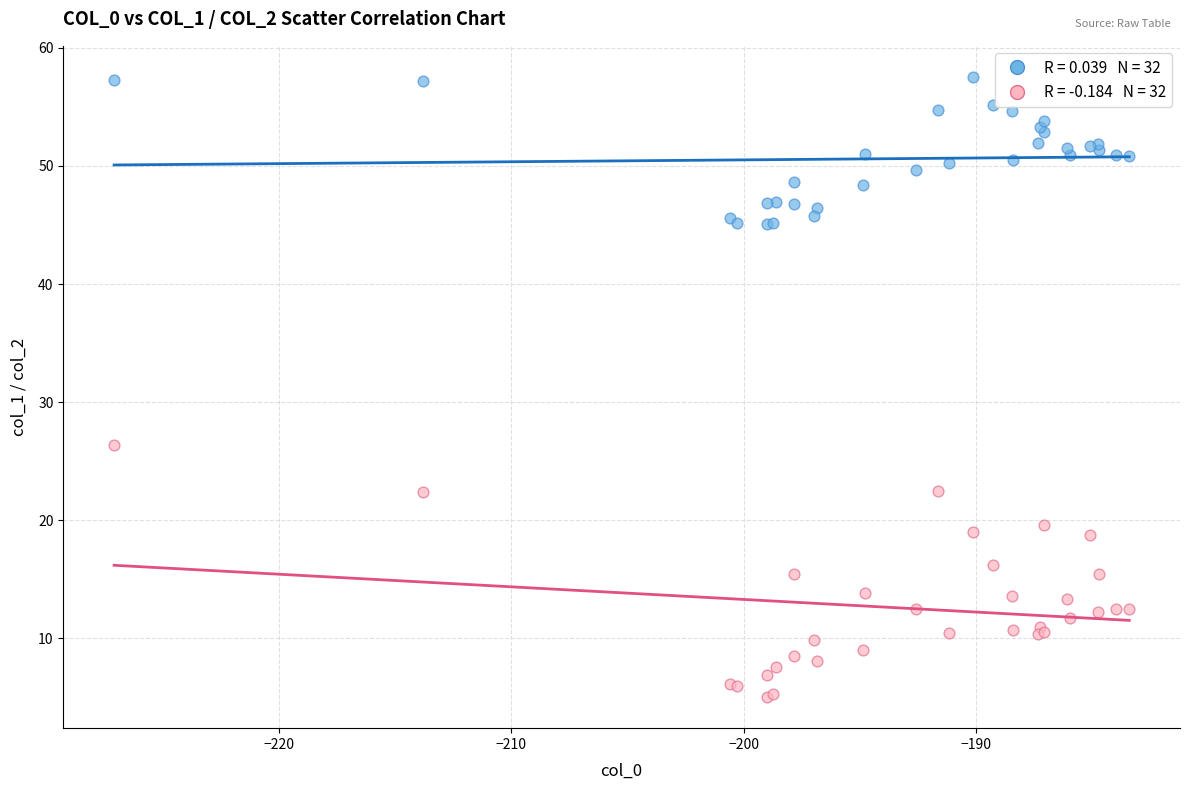

Across all series, what Y value is closest to 31?

26.3